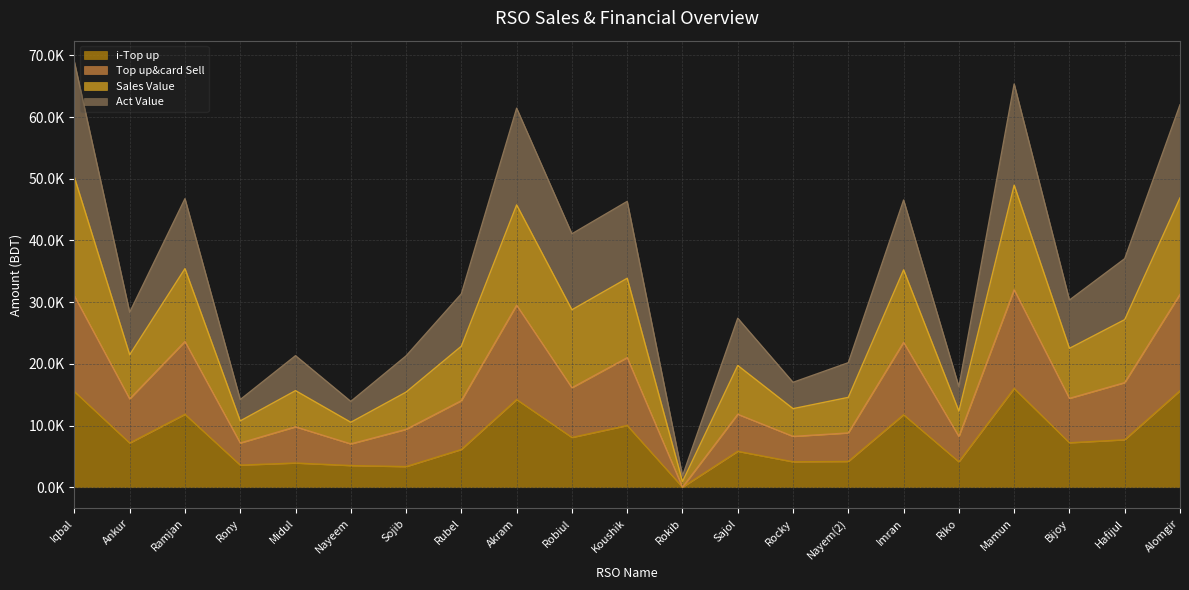

What position from the right is Rocky?

8